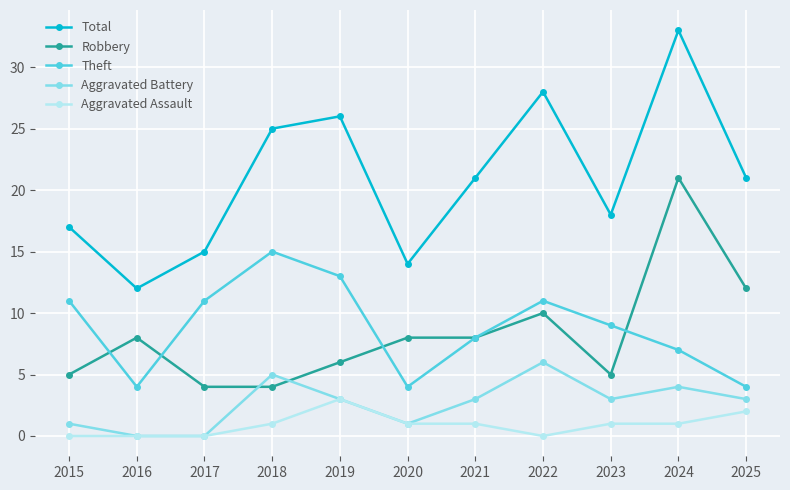

Reading right to left, transcribe all the data shown in this chart.

Total: 2025=21	2024=33	2023=18	2022=28	2021=21	2020=14	2019=26	2018=25	2017=15	2016=12	2015=17
Robbery: 2025=12	2024=21	2023=5	2022=10	2021=8	2020=8	2019=6	2018=4	2017=4	2016=8	2015=5
Theft: 2025=4	2024=7	2023=9	2022=11	2021=8	2020=4	2019=13	2018=15	2017=11	2016=4	2015=11
Aggravated Battery: 2025=3	2024=4	2023=3	2022=6	2021=3	2020=1	2019=3	2018=5	2017=0	2016=0	2015=1
Aggravated Assault: 2025=2	2024=1	2023=1	2022=0	2021=1	2020=1	2019=3	2018=1	2017=0	2016=0	2015=0